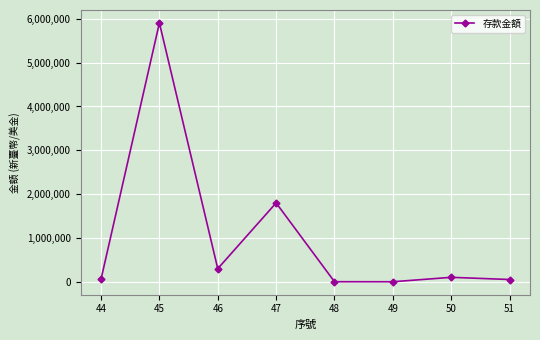

Which category has the highest value across all series?

45